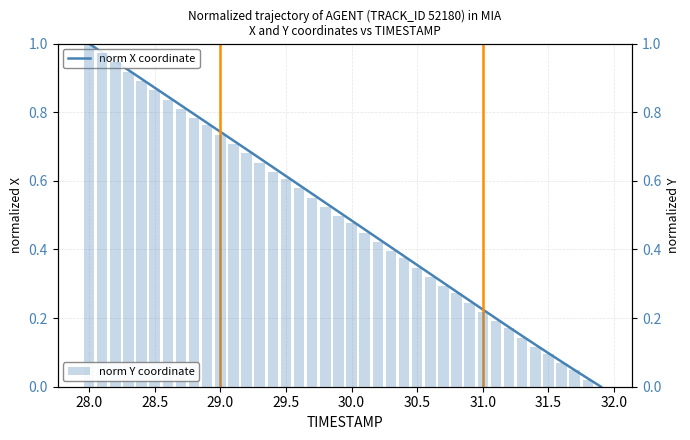

Are the bars grouped side by side (vs. stacked)?

Yes